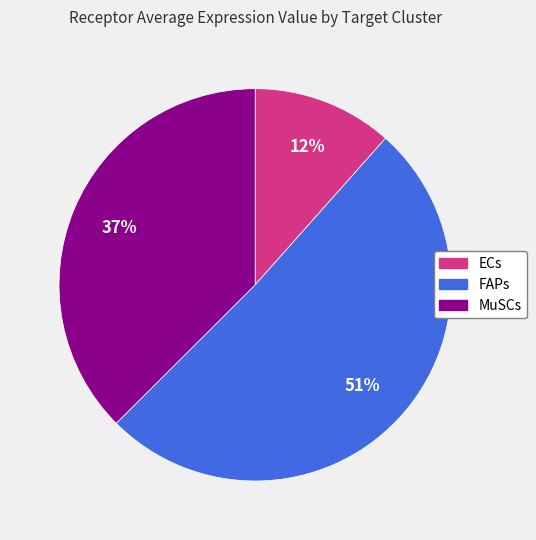

Which has a higher value, FAPs or MuSCs?

FAPs